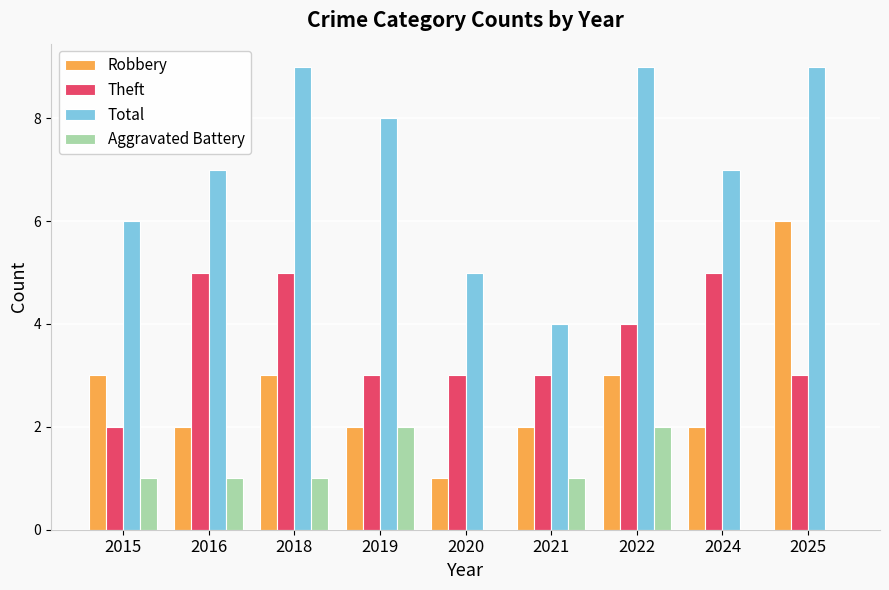

What is the maximum value for Robbery?

6